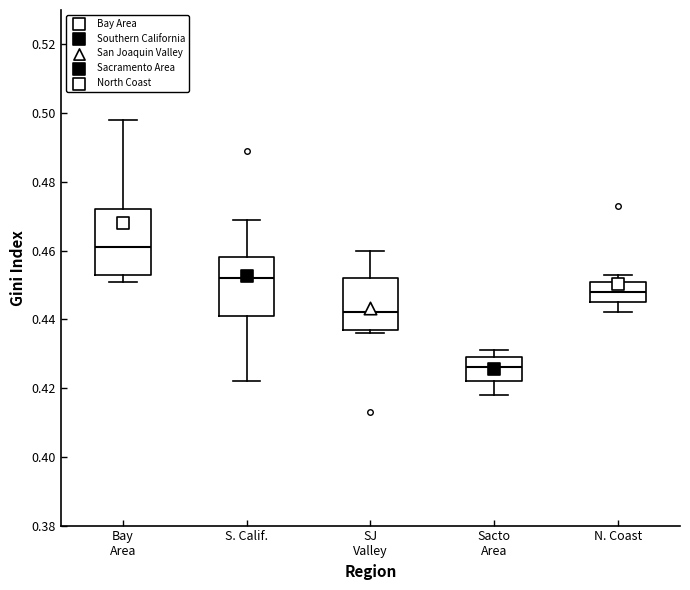

Which box's median line is the lowest?

Sacto Area